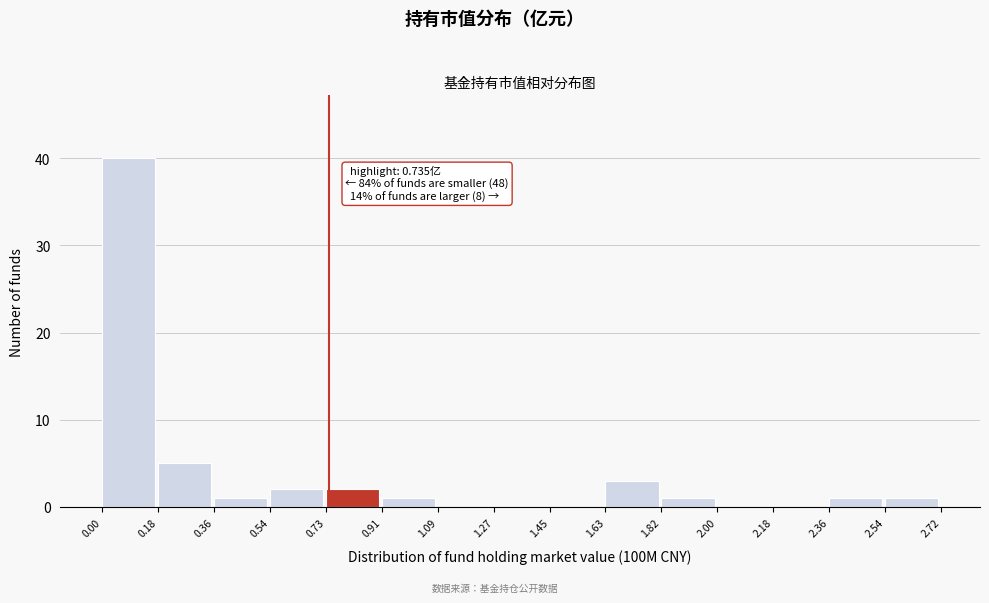

Over which range of the x-axis is the bar tallest?

0.00 to 0.18